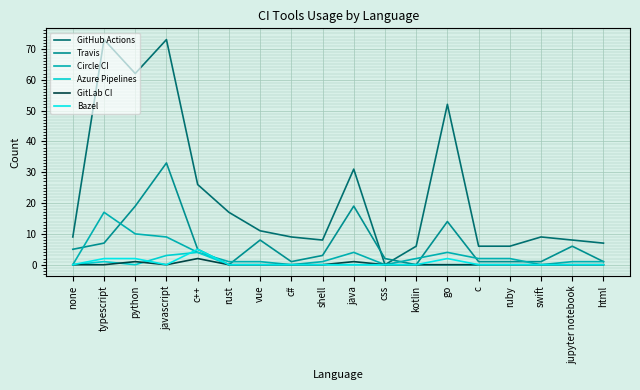

In Travis, how many points are lower than both neighbors (excluding endpoints)?

3